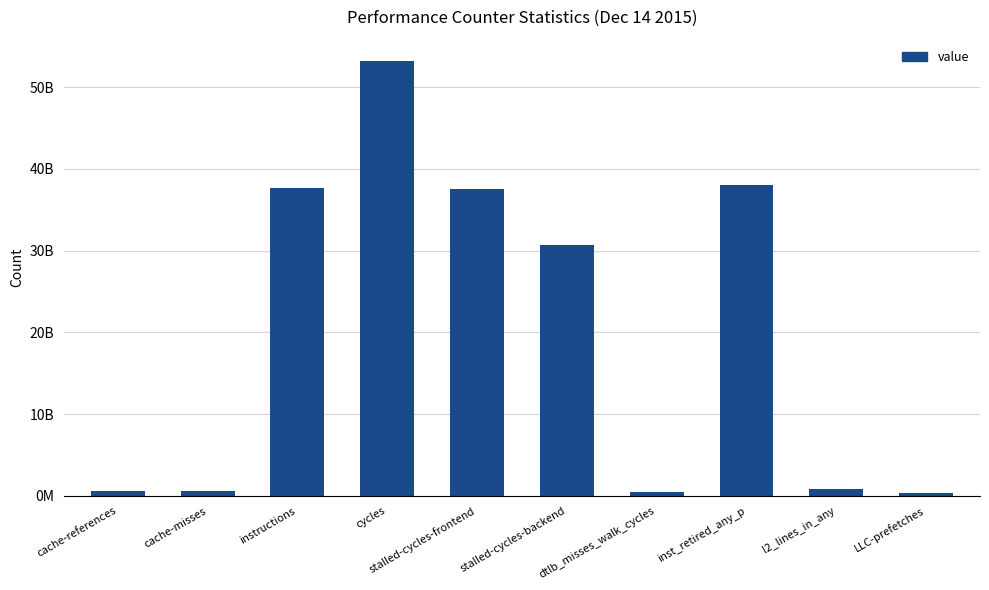

Are the bars horizontal?

No